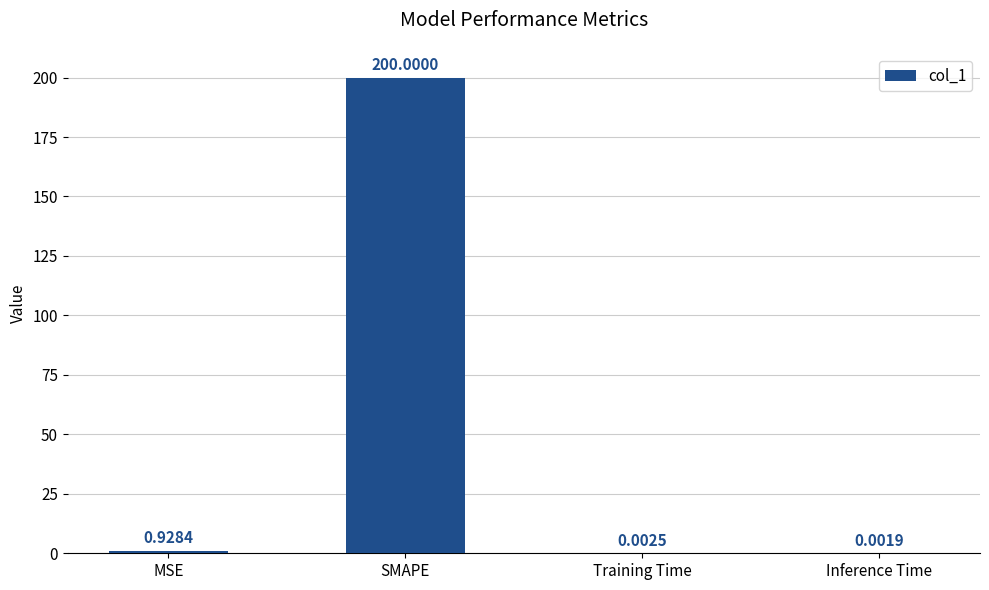

Which category has the highest value across all series?

SMAPE